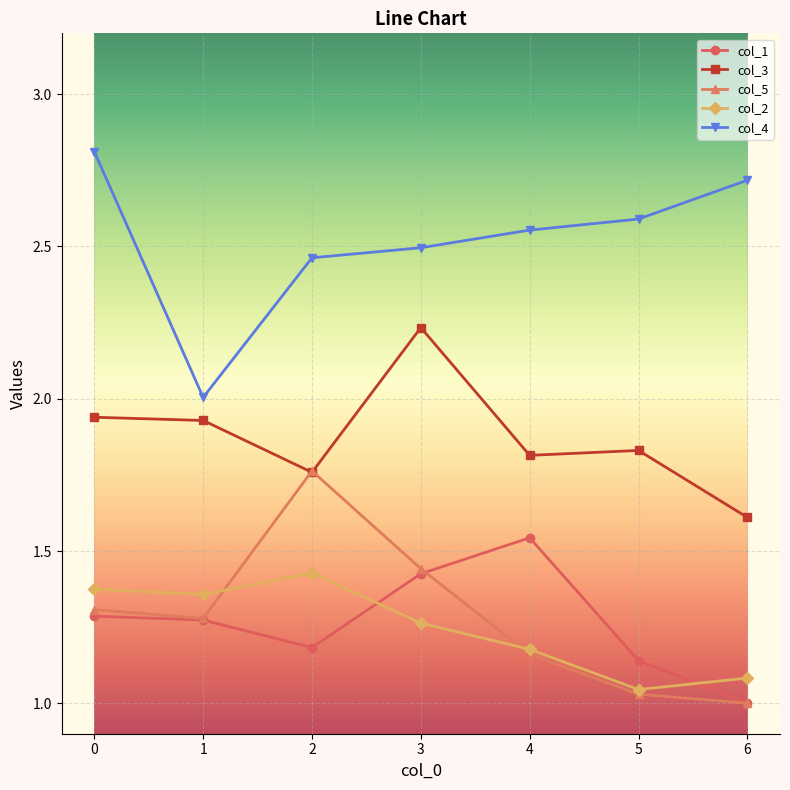

Does the chart have visible grid lines?

Yes